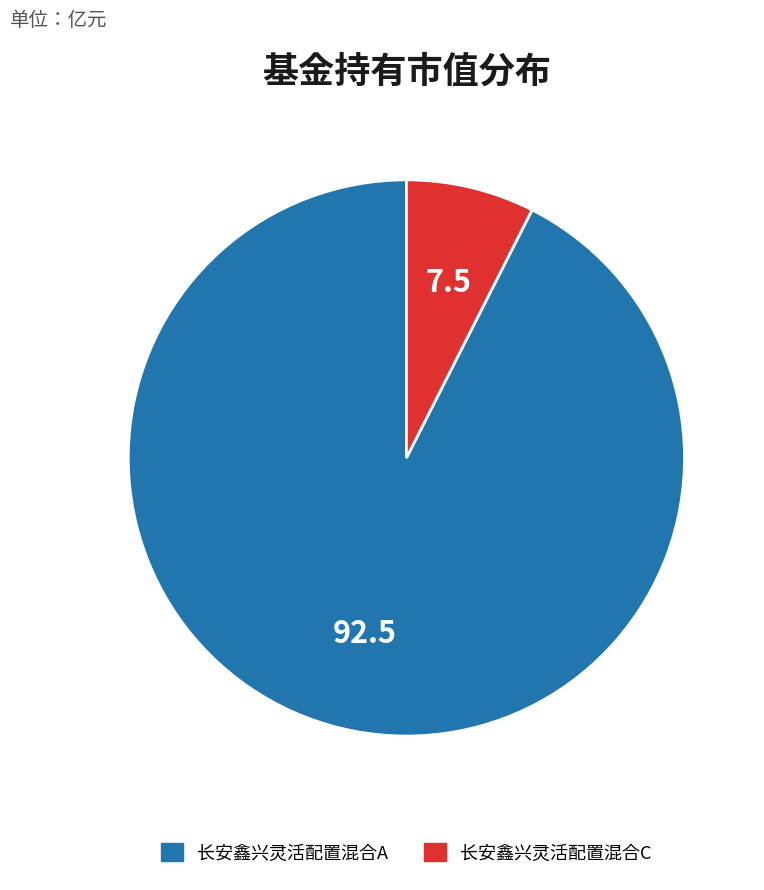

Does 长安鑫兴灵活配置混合C represent more than half of the total?

No